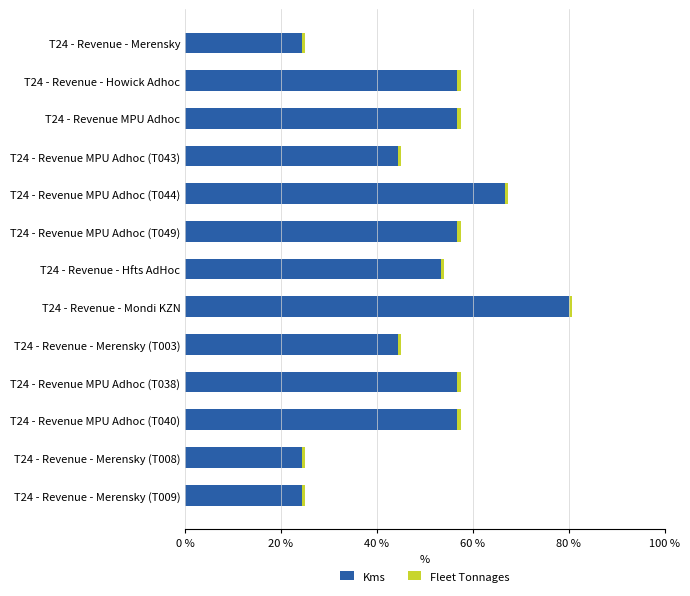

Where is Kms nearest to the value 52?

T24 - Revenue - Hfts AdHoc